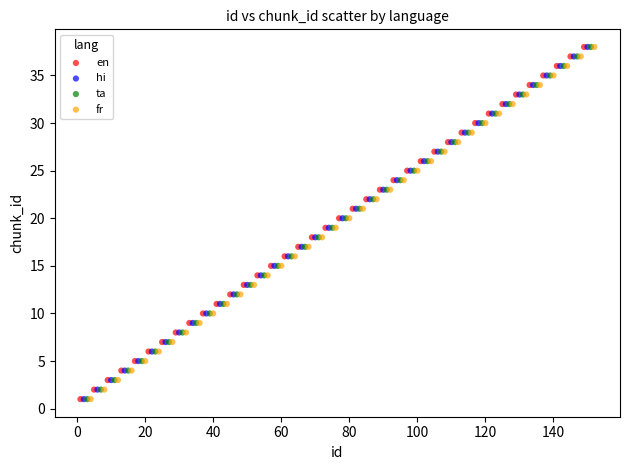

What are all the series names shown in the legend?

en, hi, ta, fr